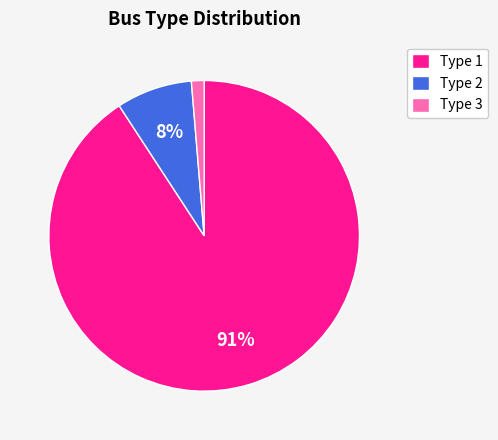

What is the largest slice in the pie chart?

Type 1